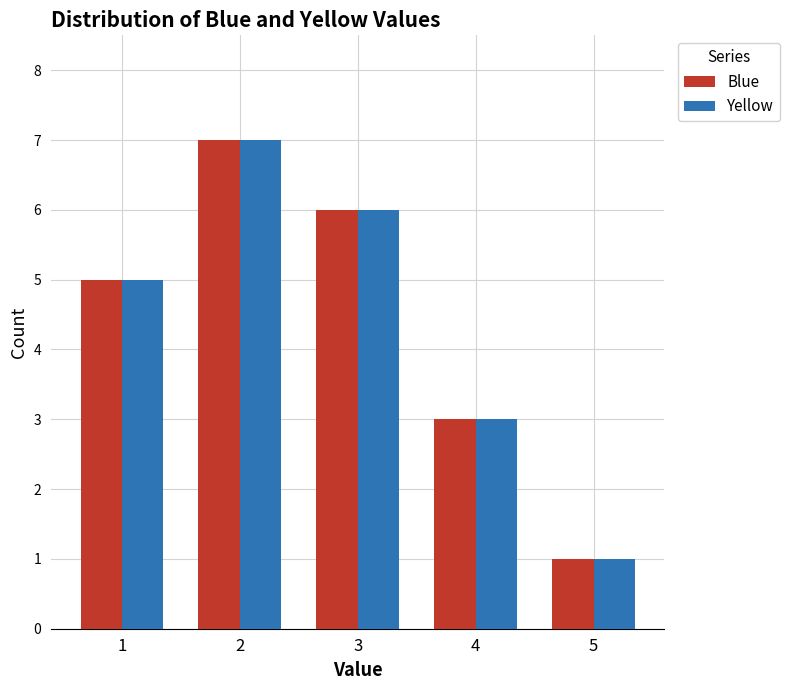

Rank the categories by Yellow value from highest to lowest.

2, 3, 1, 4, 5